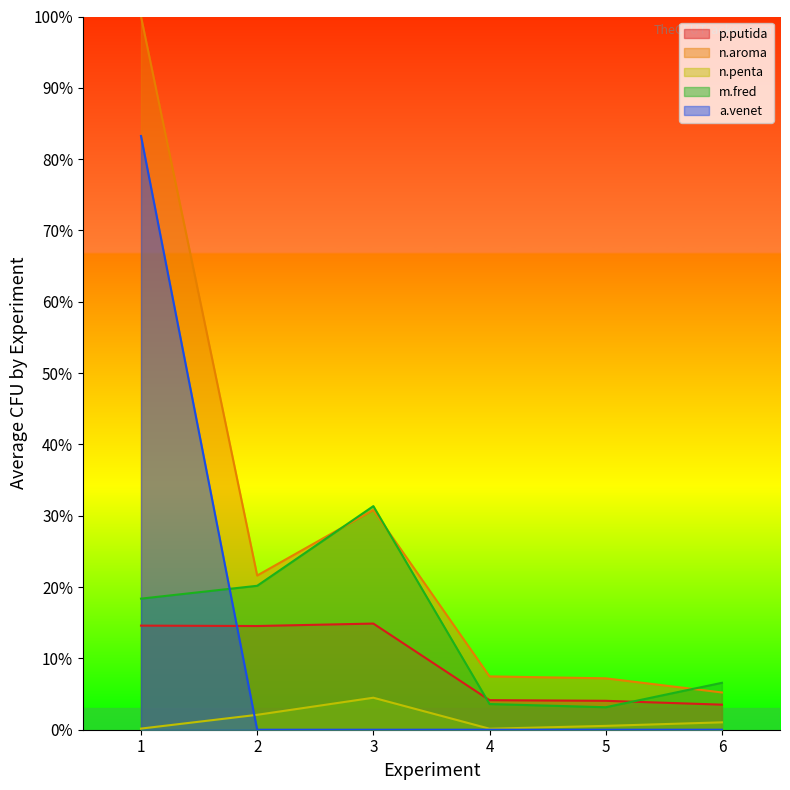

What is the value of the p.putida point at the 6th from the left?

3.5